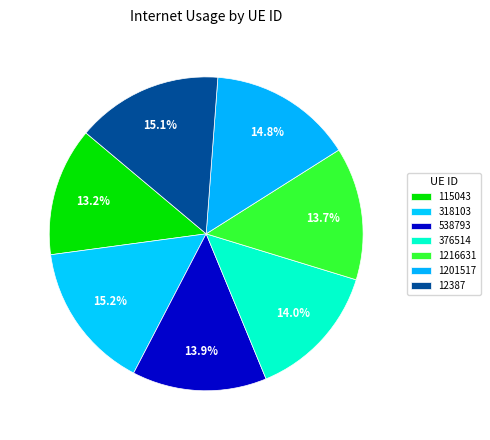

Does 1201517 represent more than half of the total?

No